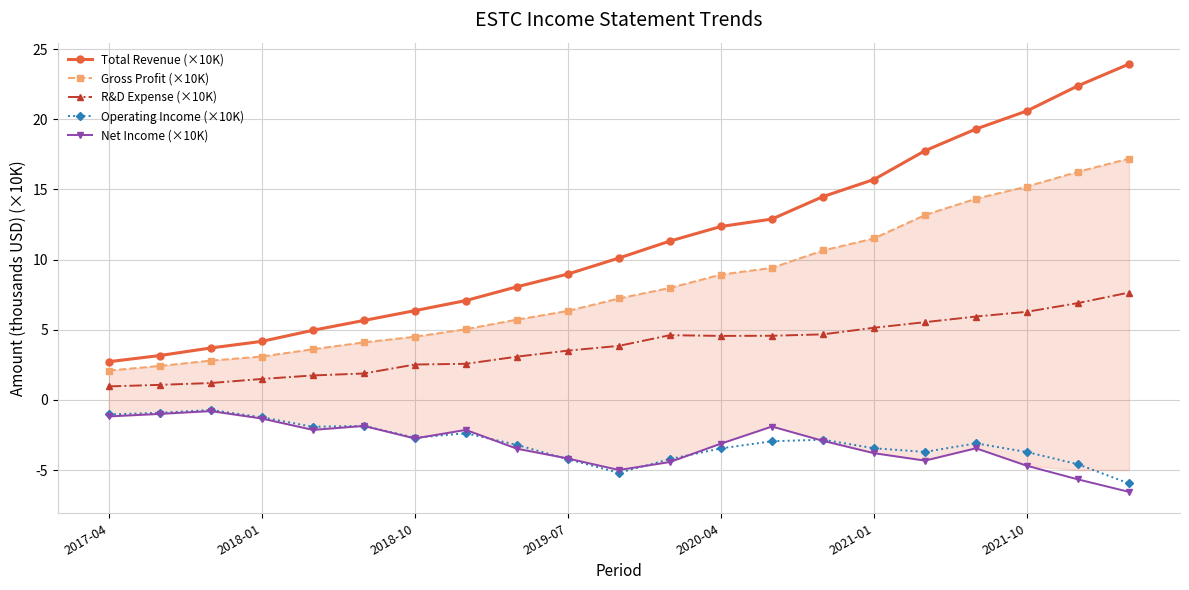

What is the smallest value displayed?

-6.6